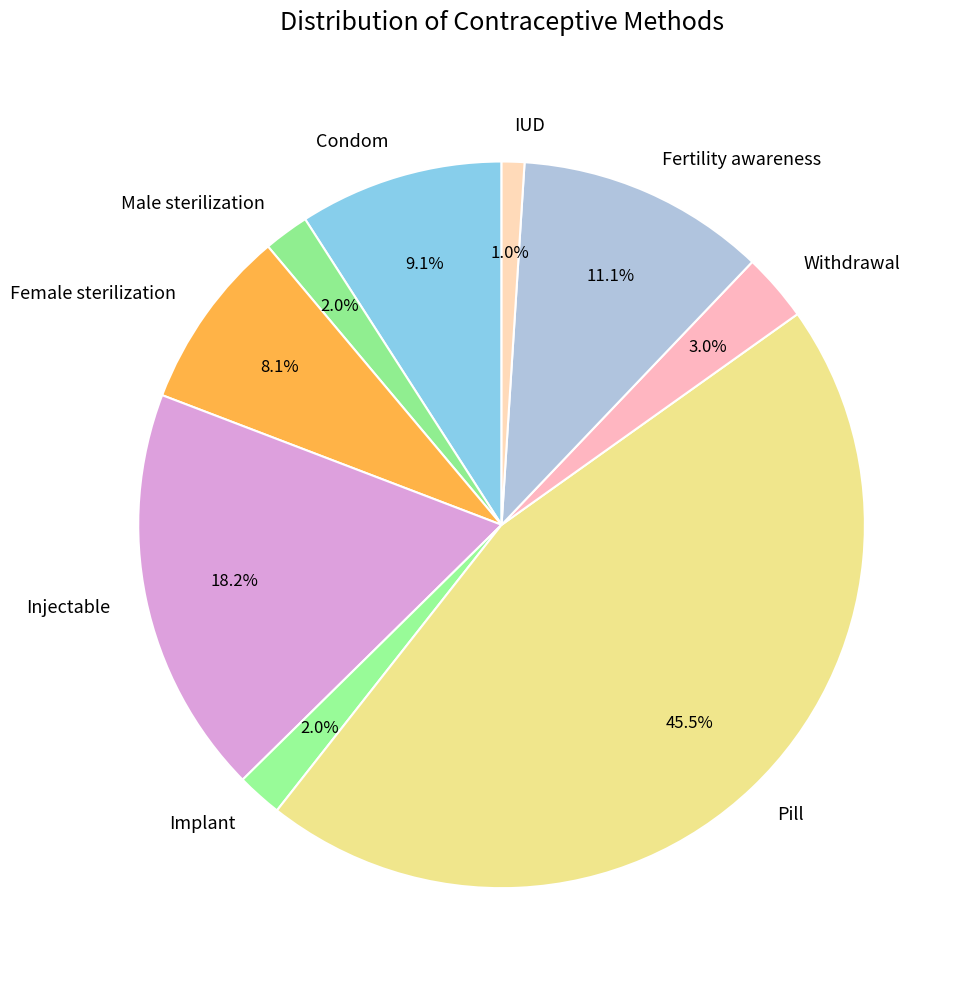

Is Condom the majority of the pie?

No